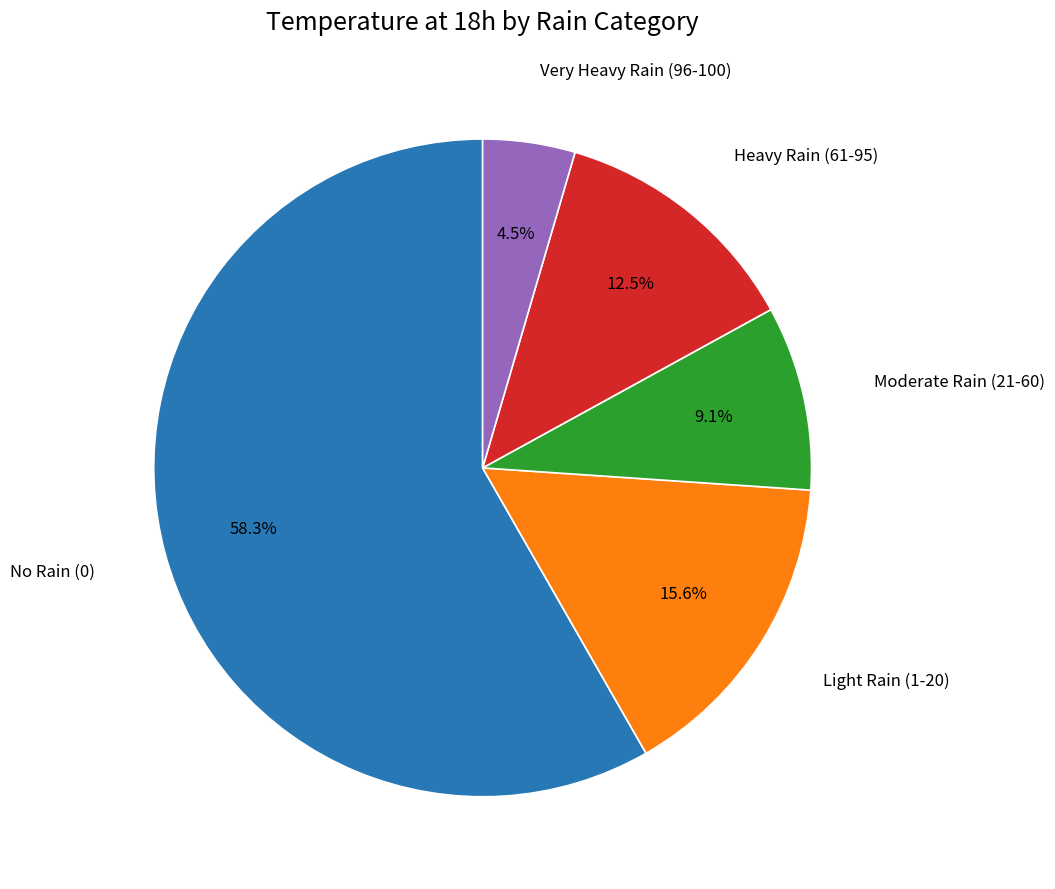

What is the largest slice in the pie chart?

No Rain (0)